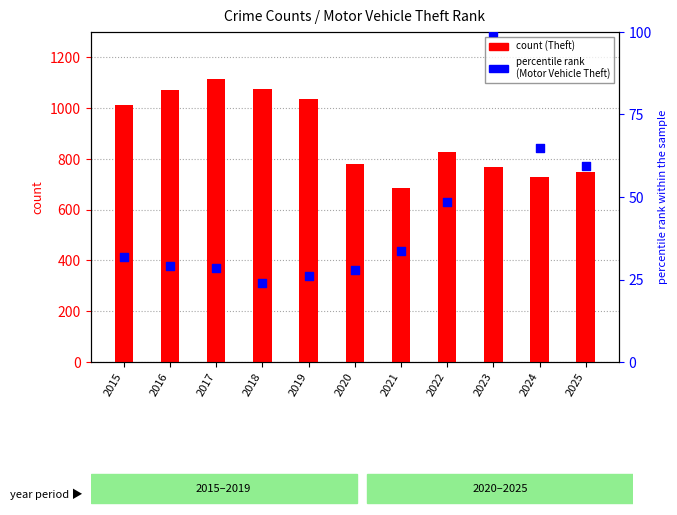

At which category is the sum across all series the highest?

2017